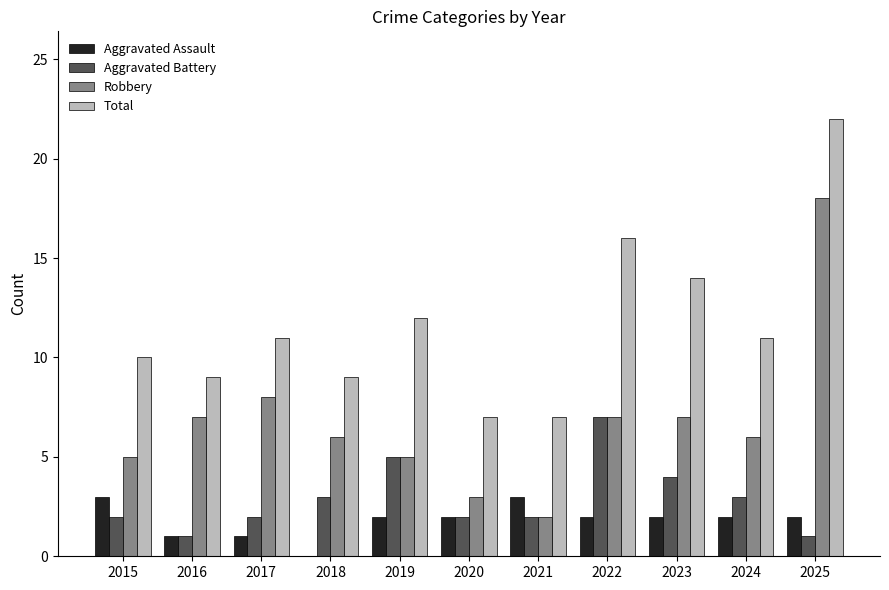

At which category is the sum across all series the highest?

2025